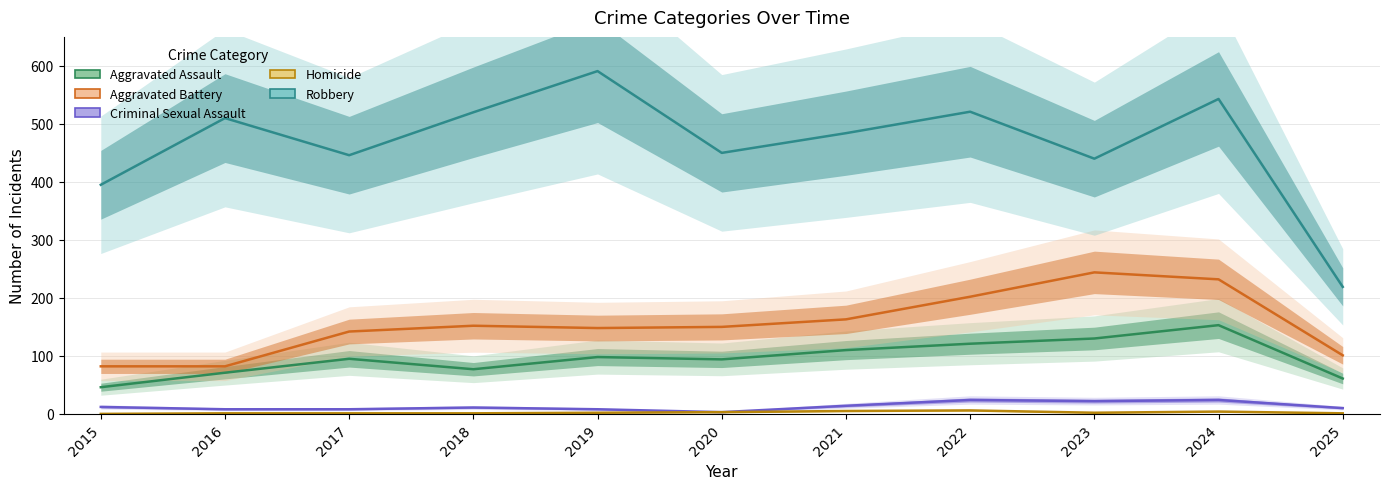

Is this an area chart (filled region under the line)?

No